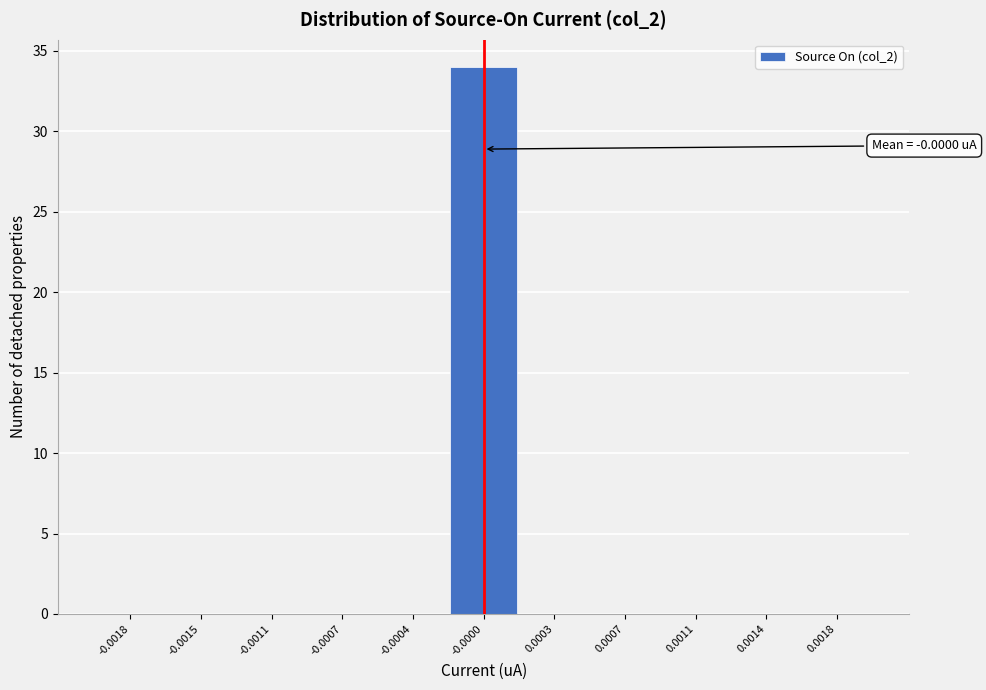

Reading left to right, what are all the values shown in this chart?

-0.0018=0	-0.0015=0	-0.0011=0	-0.0007=0	-0.0004=0	-0.0000=34	0.0003=0	0.0007=0	0.0011=0	0.0014=0	0.0018=0